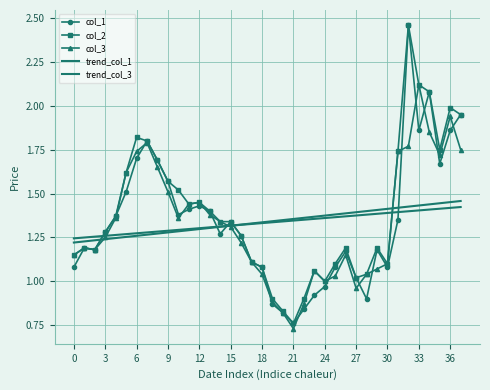

At which label is col_3 closest to 1?

24